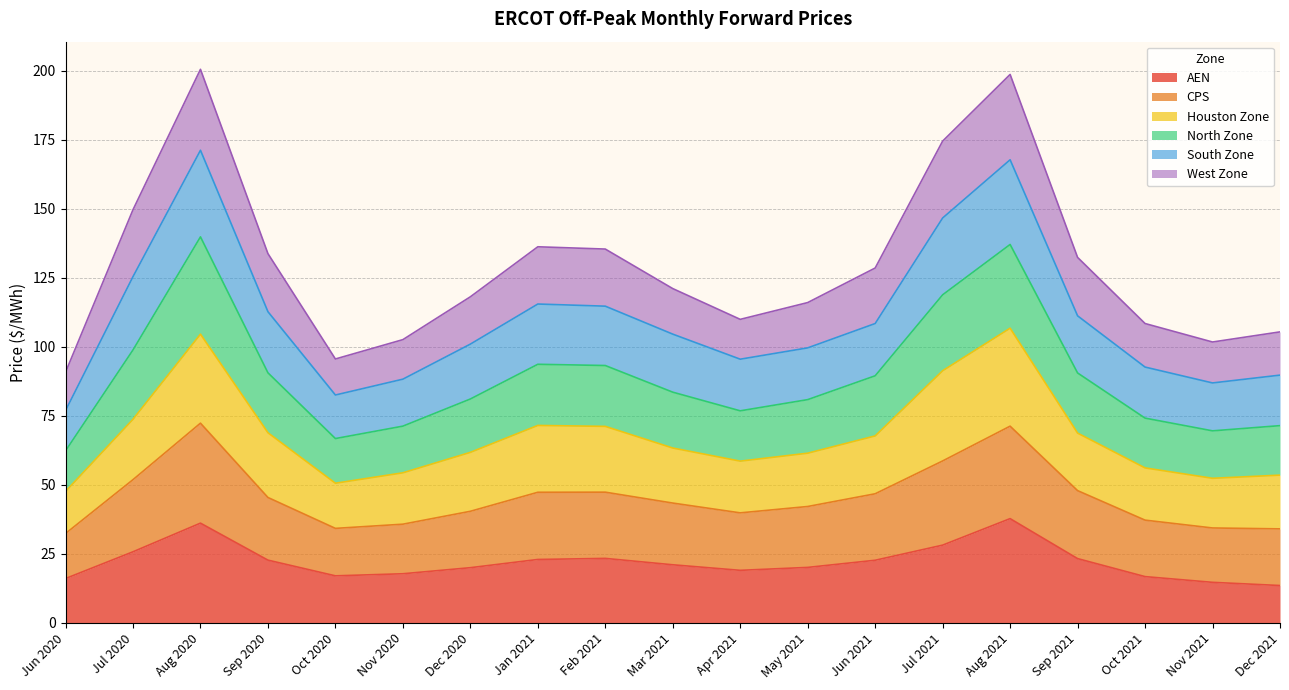

What is the label of the 8th point from the right?

May 2021